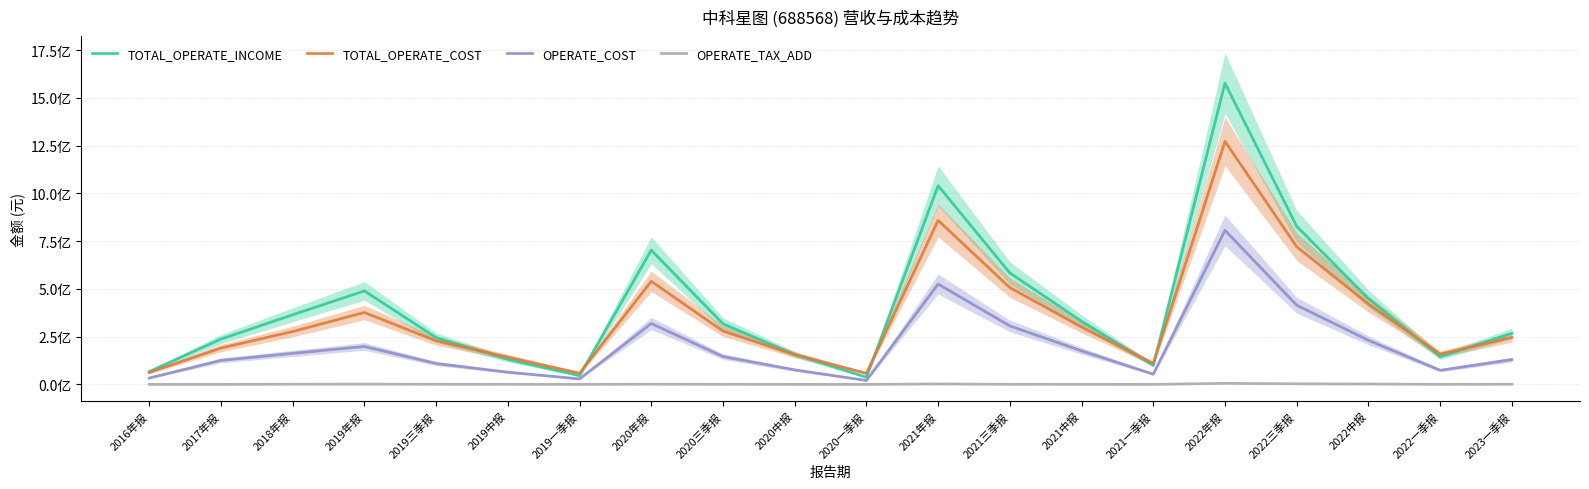

Reading left to right, list all the values displayed in this chart.

TOTAL_OPERATE_INCOME: 67164889.0	237305153.4	364395637.1	489410961.1	245239371.0	131100368.8	45986783.8	702541464.9	317299861.0	156663755.2	37647721.9	1039947273.8	583503633.9	330647009.8	99887074.8	1576738060.9	827410603.1	449130200.2	144631191.3	267588326.8
TOTAL_OPERATE_COST: 62425665.9	190322897.0	276918850.8	376512773.6	228122542.1	142855572.4	58629286.2	539665588.8	279170638.1	156326452.6	58122670.4	858598121.9	506625636.7	300170968.8	109505065.4	1271899644.1	720444035.0	420763941.4	158895237.9	245388979.0
OPERATE_COST: 33401725.5	125733491.5	162555344.0	198741215.5	109438659.2	64029102.4	29054714.9	318863717.6	145674709.6	76221232.2	20671728.6	525359658.6	306215110.3	175734048.8	53667696.8	806315573.7	414628631.5	230795561.2	73875663.3	129915016.3
OPERATE_TAX_ADD: 161239.1	166722.7	1185813.6	1470897.6	822439.5	518890.2	279986.4	1135904.8	607808.1	275435.1	190140.2	2302884.5	630112.0	415674.0	181449.7	5613275.4	3124592.5	2053900.6	385764.2	898608.4